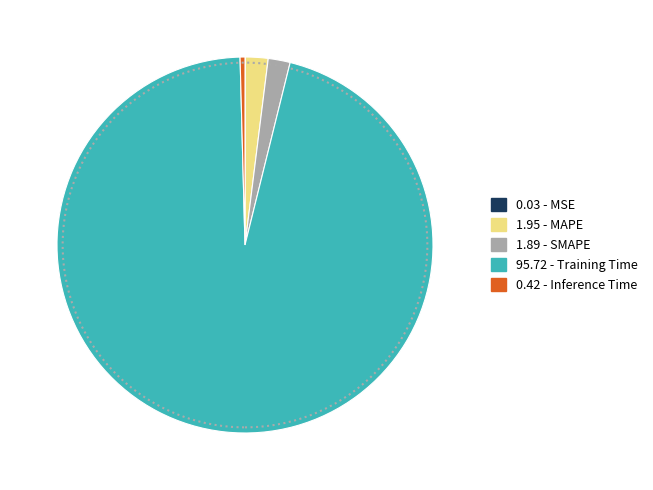

Which slice is the largest?

95.72 - Training Time